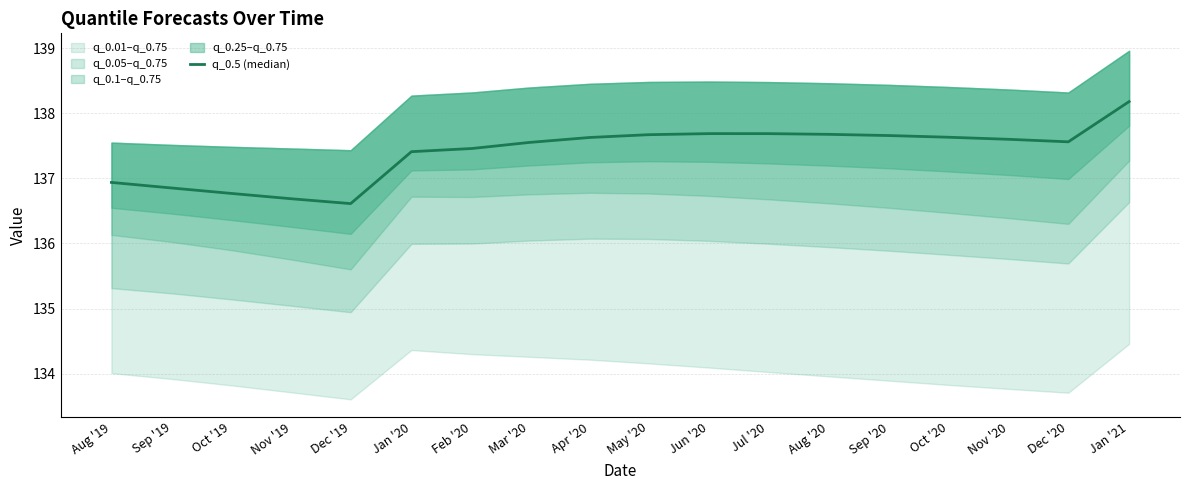

Does the chart display data point markers on the line(s)?

No